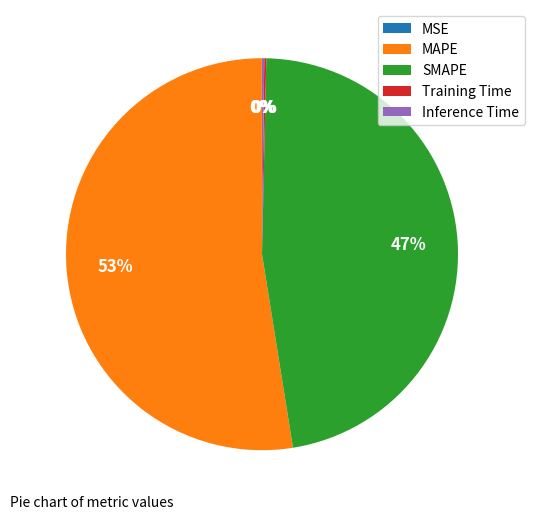

What is the largest slice in the pie chart?

MAPE